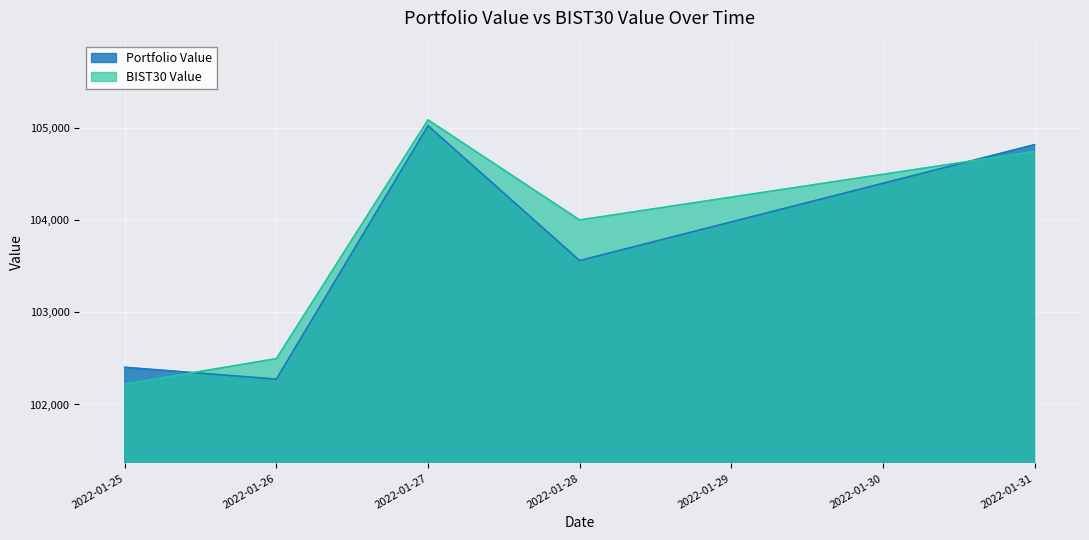

What is the total value across all series at 2022-01-28?

207558.5